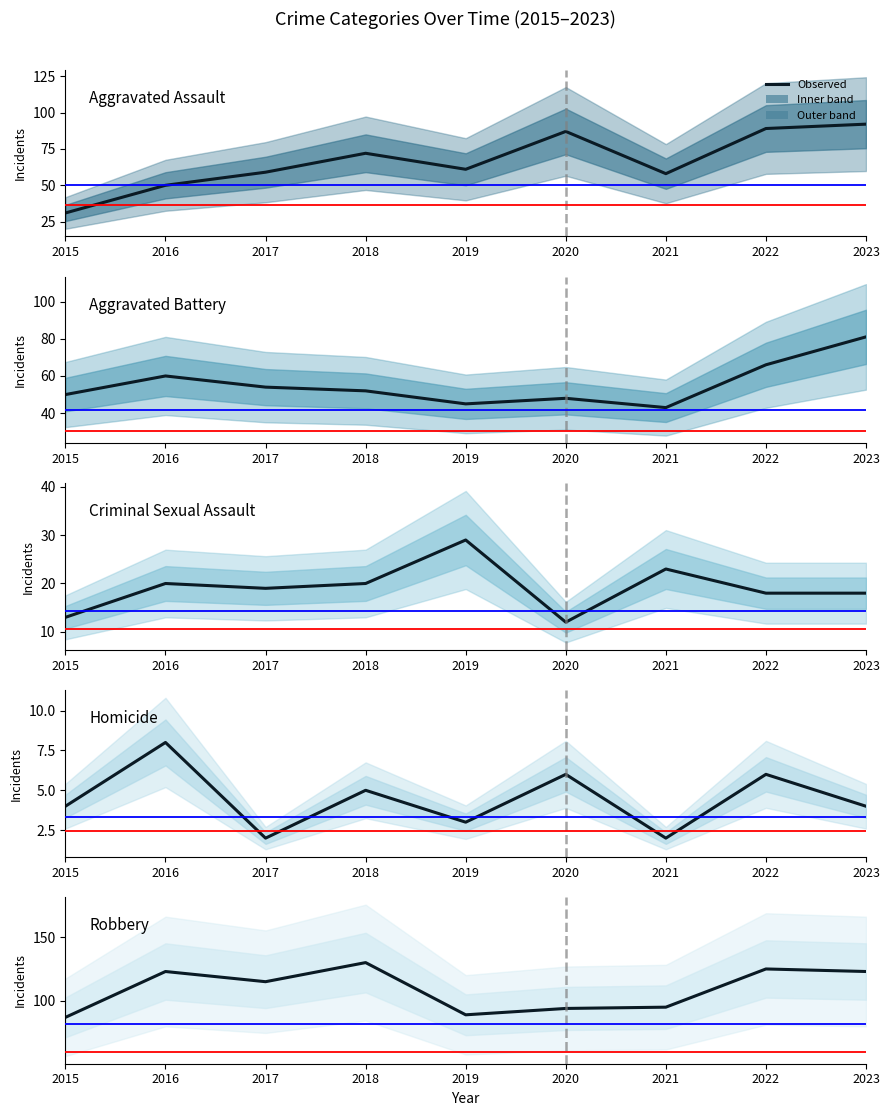

At which category does Aggravated Assault reach its first local valley?

2019